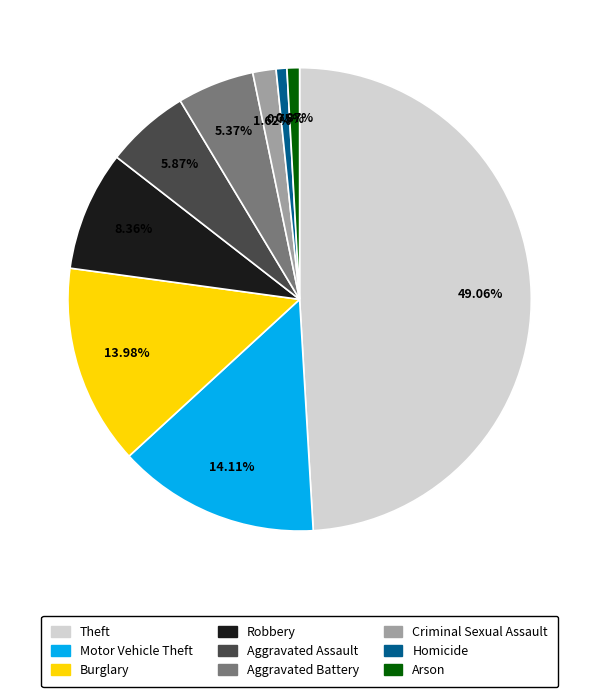

Is it true that Criminal Sexual Assault is 11% of the pie?

False